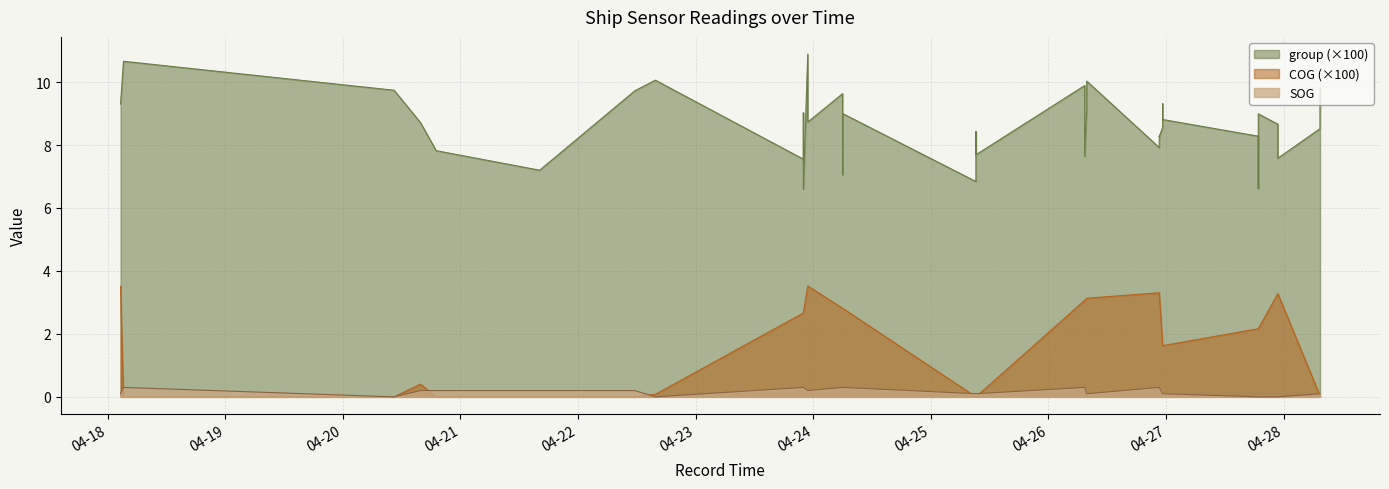

Count the number of data series in this chart.

3